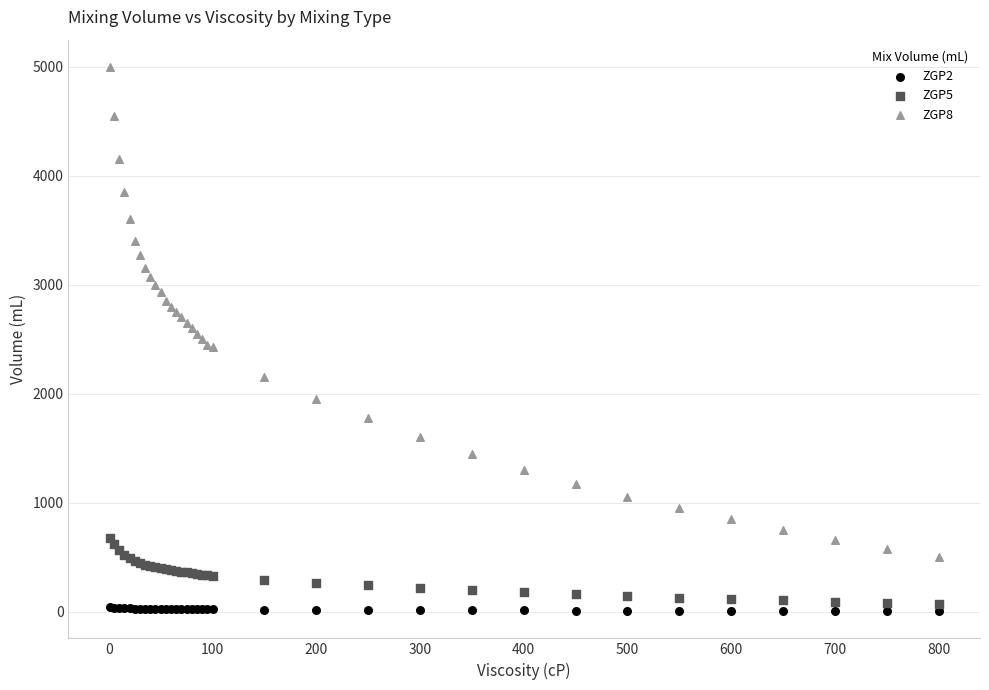

Which series contains the highest Y value?

ZGP8